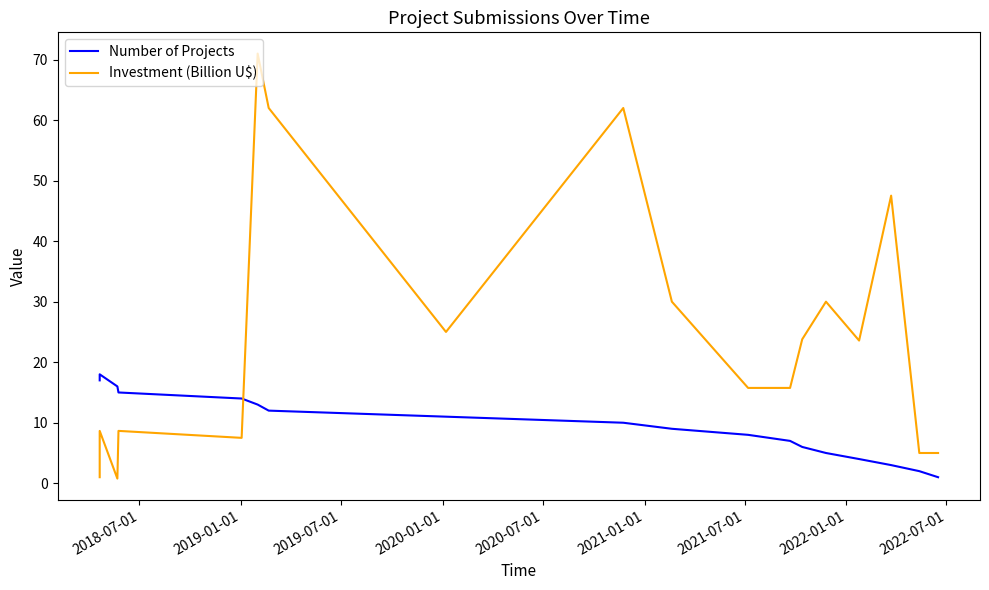

How many values in the Number of Projects series exceed 10?

8